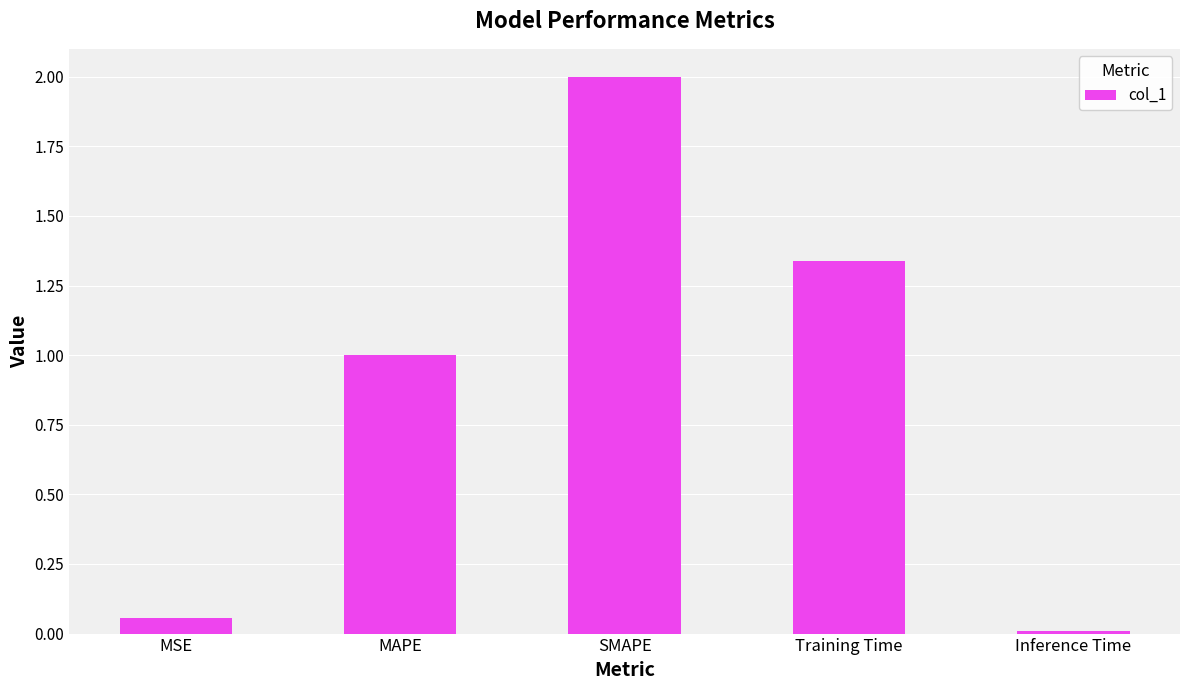

What is the ratio of the value at Training Time to the value at SMAPE?

0.7